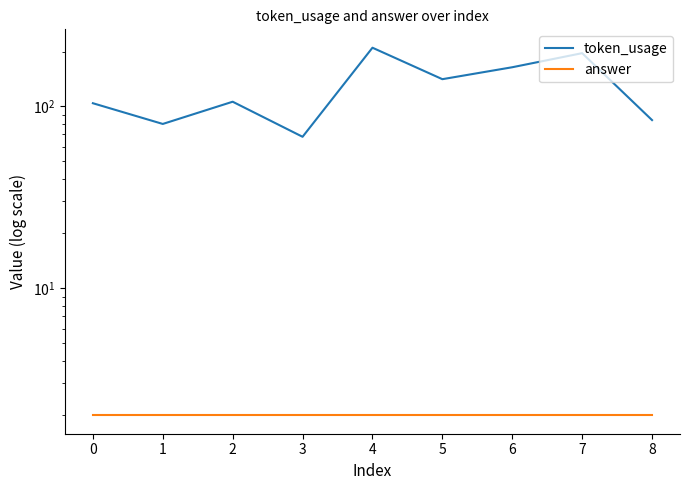

Reading left to right, list all the values displayed in this chart.

token_usage: 104	80	106	68	210	141	164	196	84
answer: 2	2	2	2	2	2	2	2	2